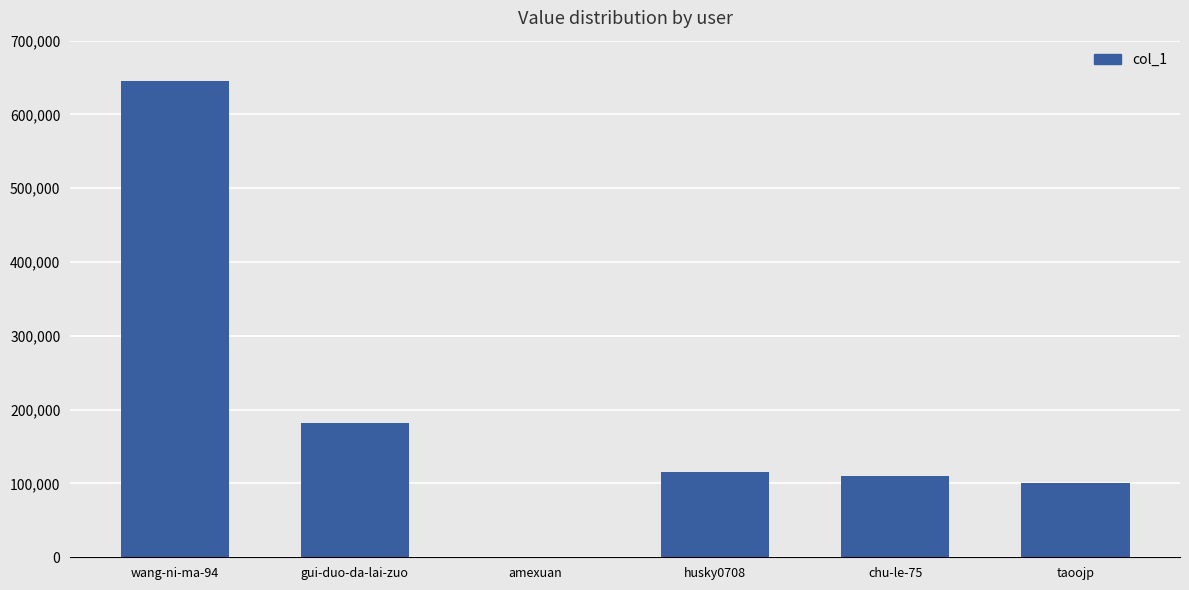

What is the sum of all values?

1154341